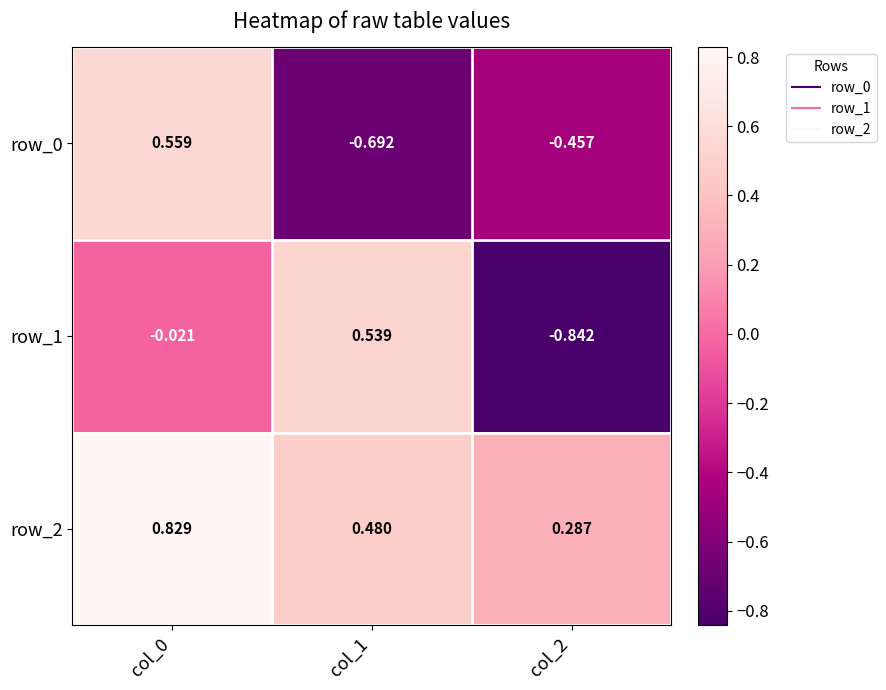

True or false: row_0 has a value of -0.2 at col_2.

False